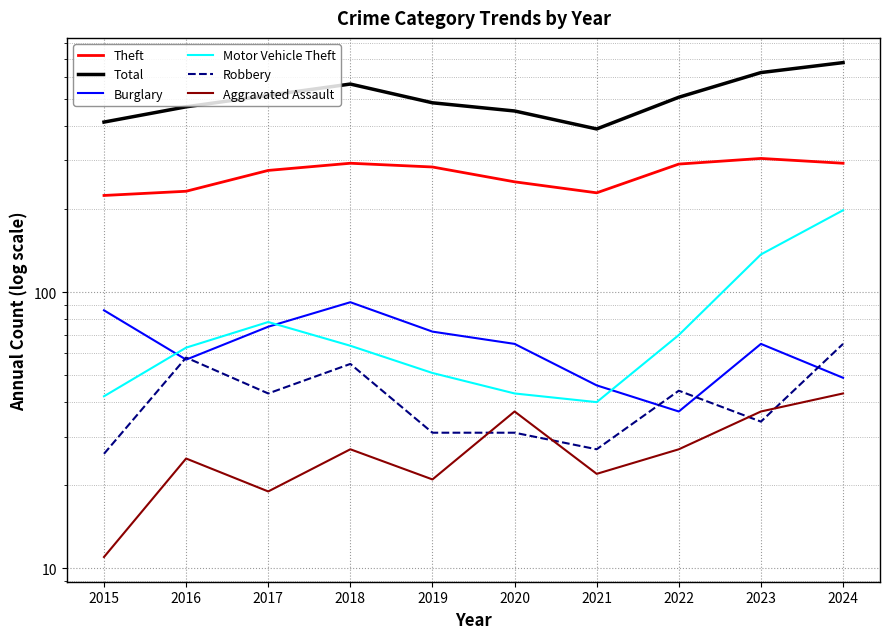

True or false: Motor Vehicle Theft and Robbery intersect in this chart.

False